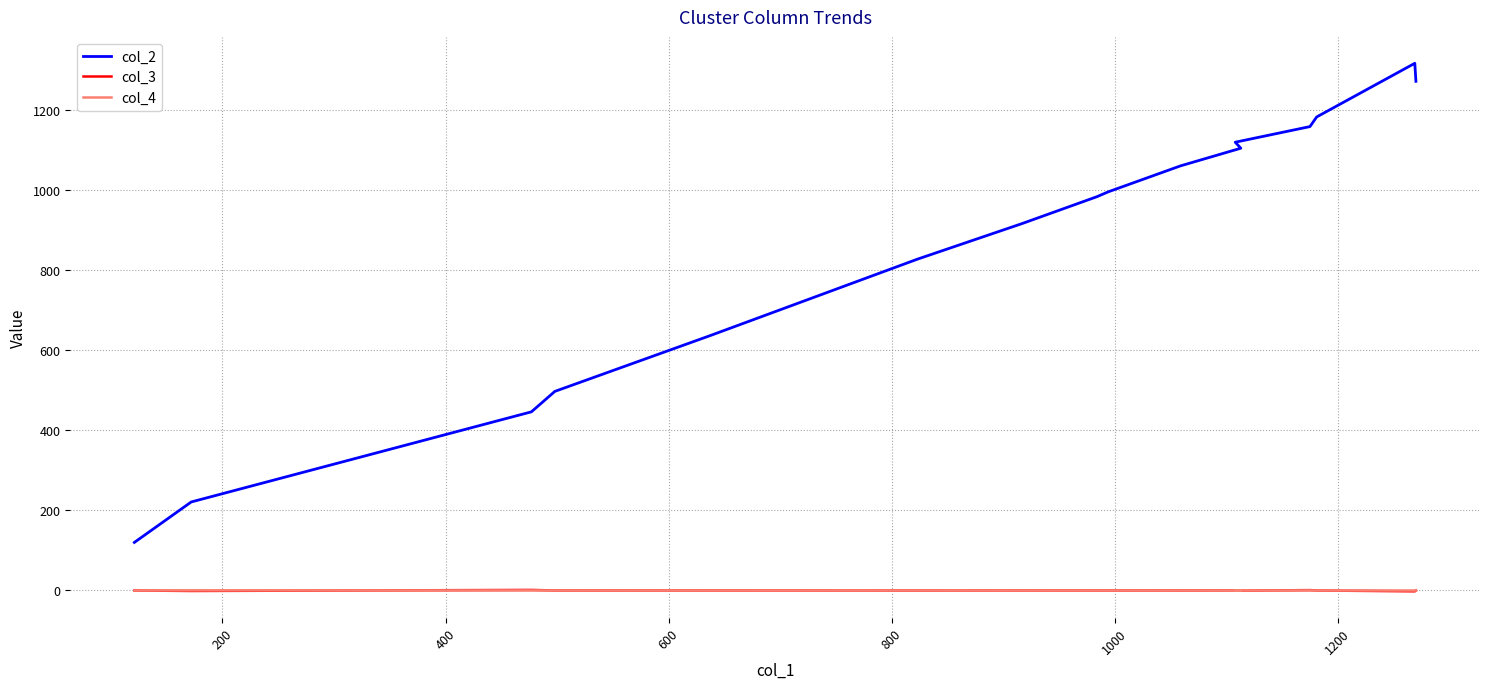

Does the chart have visible grid lines?

Yes